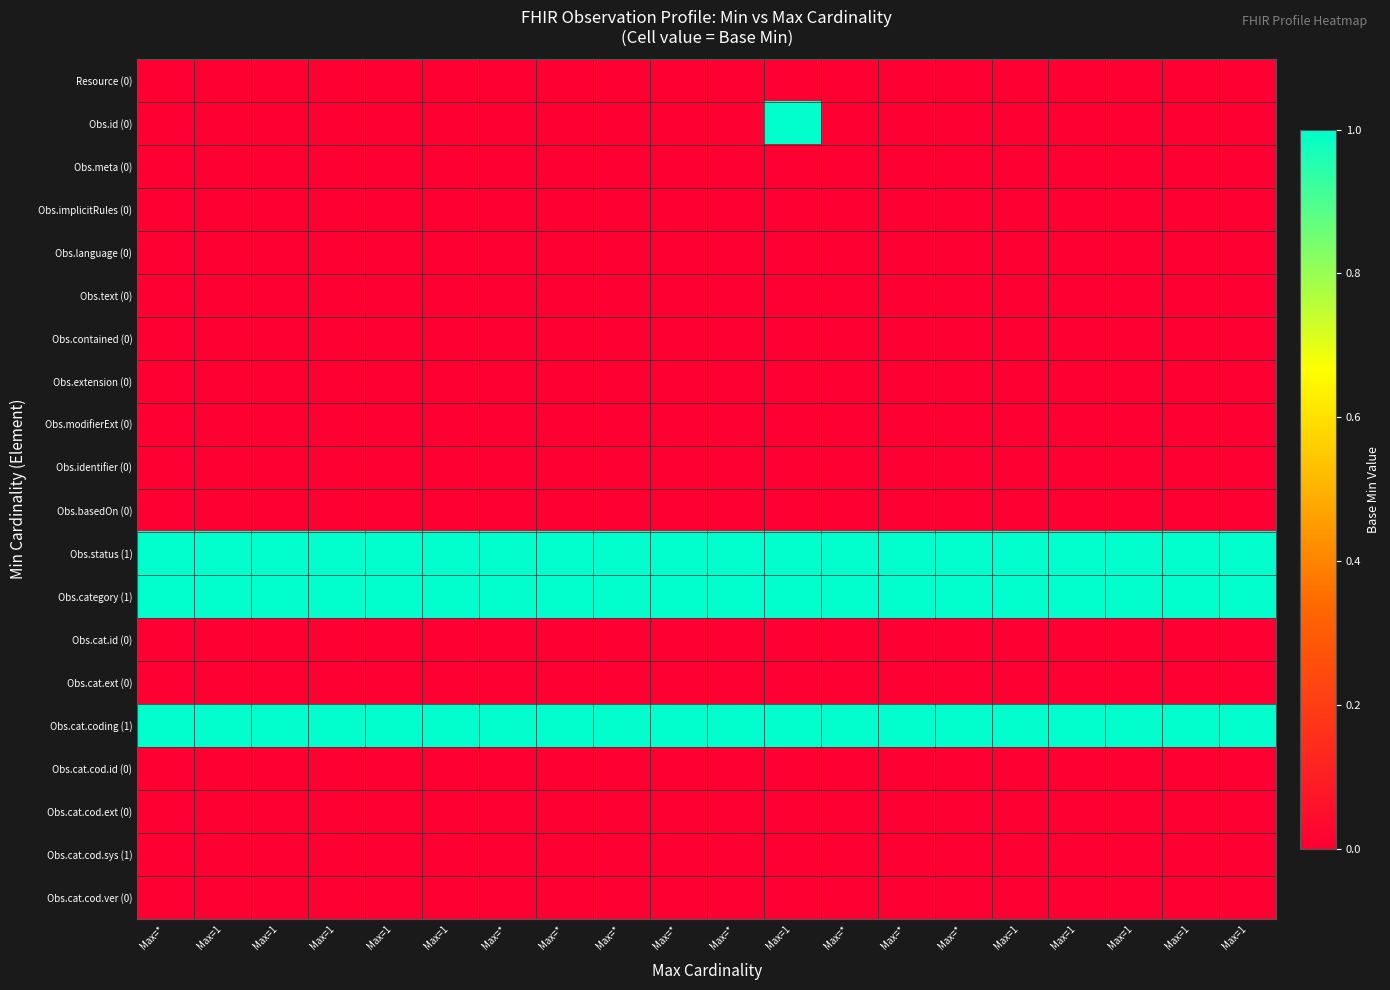

How many categories are shown in the chart?

20